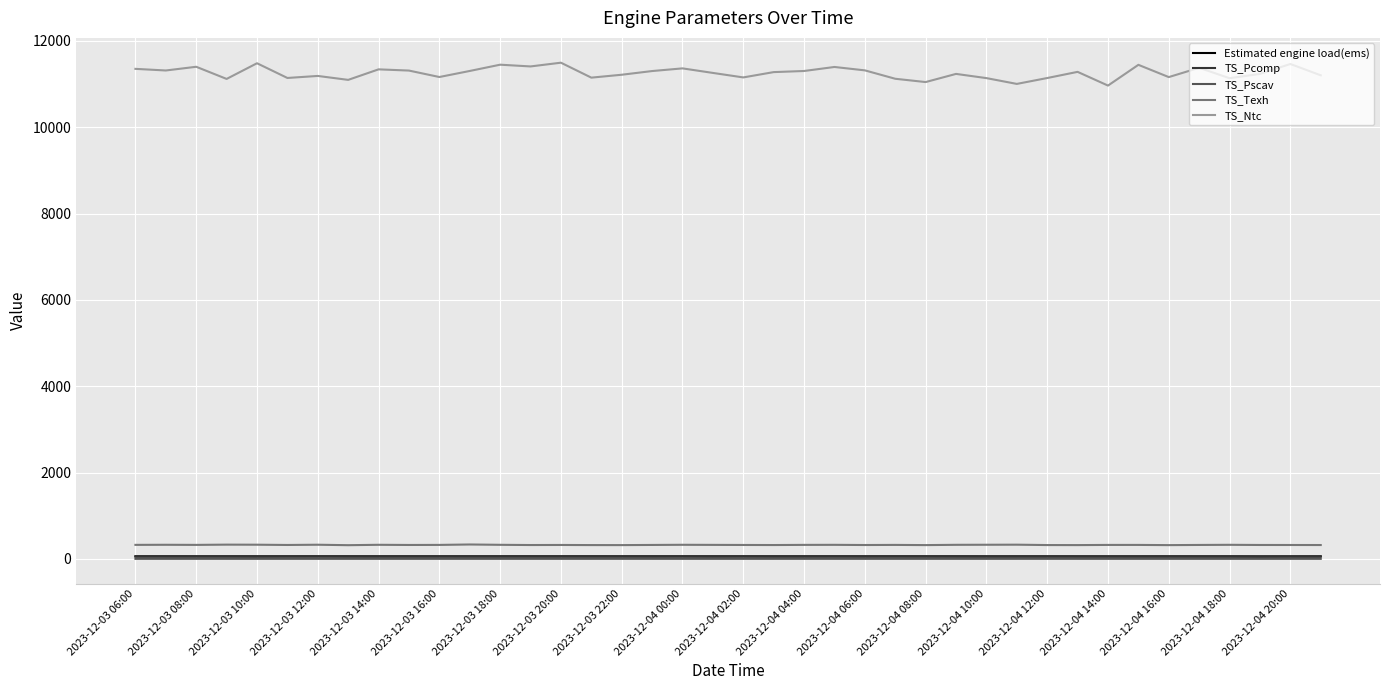

How many distinct data groups are displayed?

5